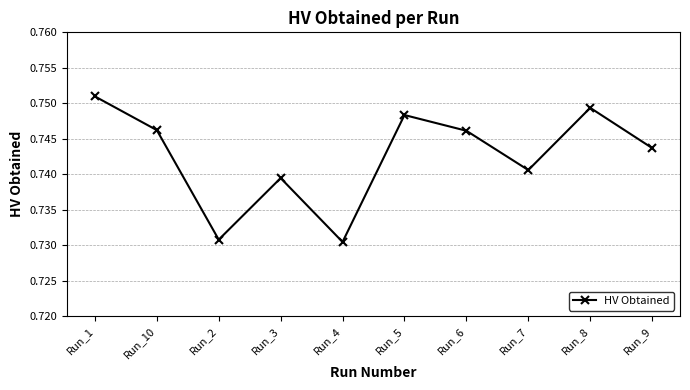

True or false: the data has more than 0 interior local peaks.

True